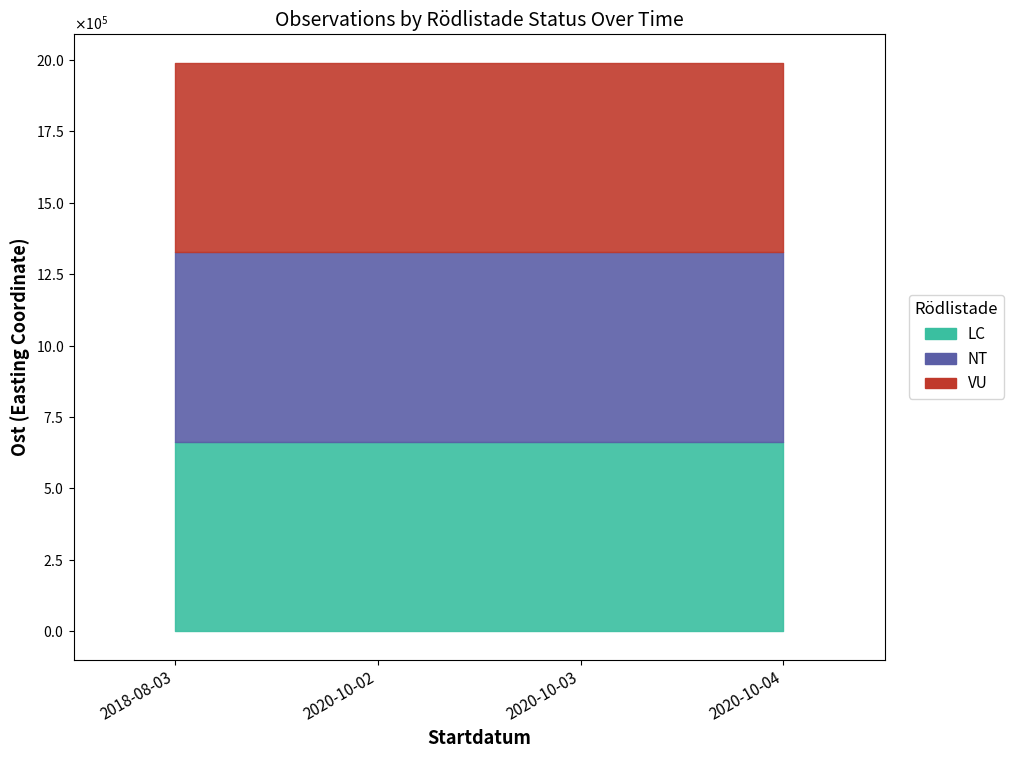

True or false: VU has a value of 663558.8 at 2018-08-03.

True